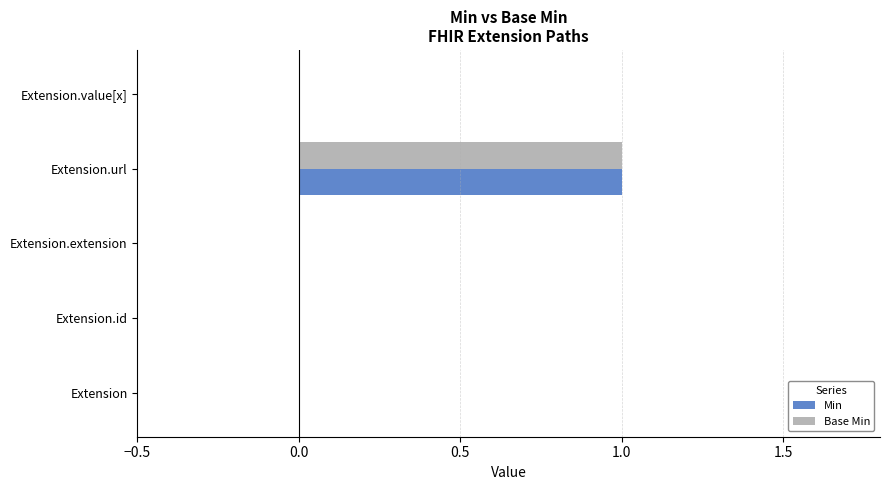

Is the value of Base Min at Extension.url greater than the value of Min at Extension.id?

Yes